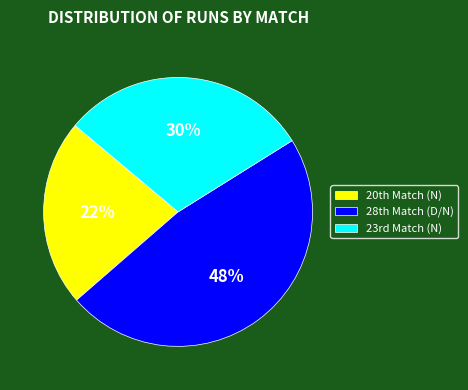

To the nearest percent, what is the average slice percentage?

33%